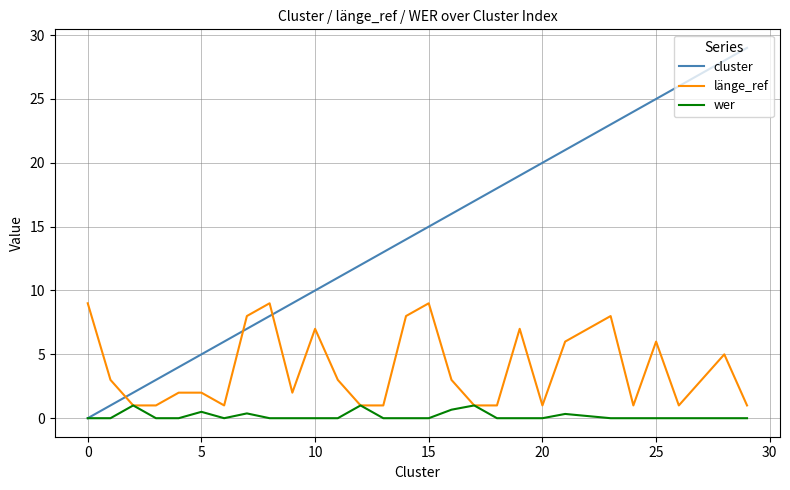

Rank the series by their average value, from lowest to highest.

wer, länge_ref, cluster